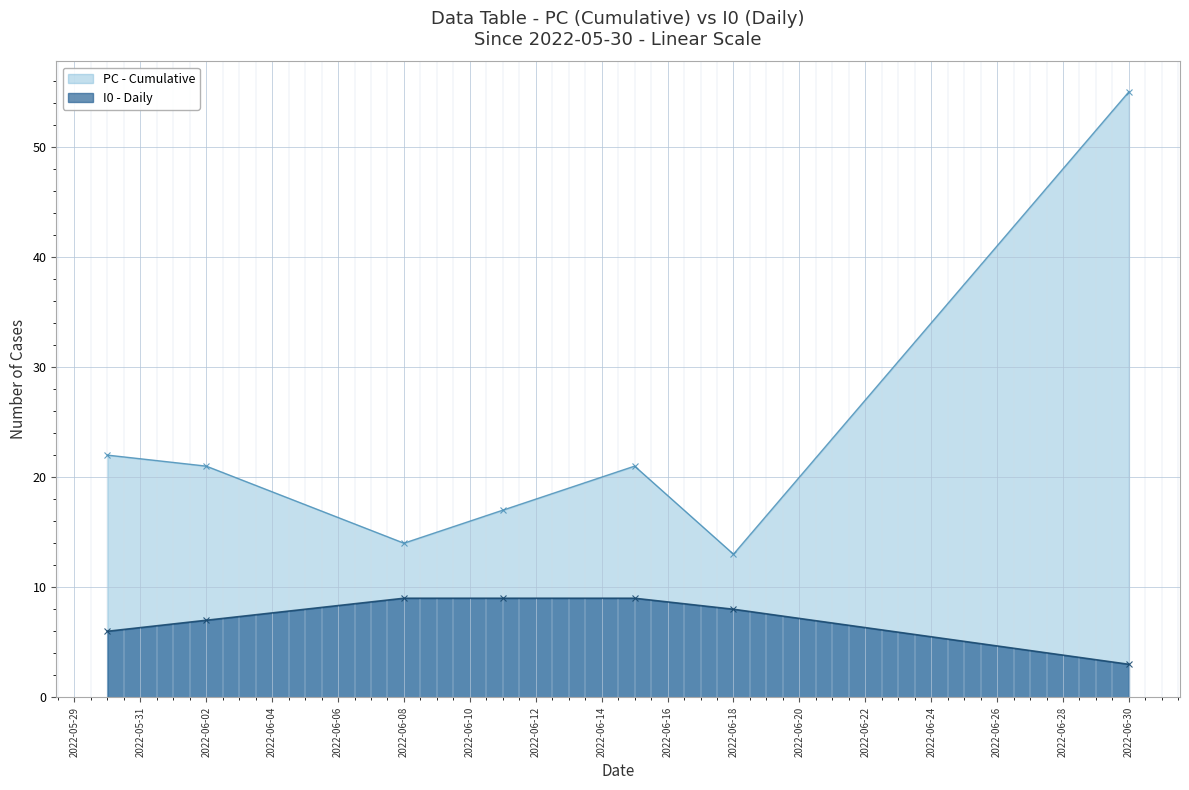

Reading left to right, what are all the values shown in this chart?

PC: 2022-05-30=22	2022-06-02=21	2022-06-08=14	2022-06-11=17	2022-06-15=21	2022-06-18=13	2022-06-30=55
I0: 2022-05-30=6	2022-06-02=7	2022-06-08=9	2022-06-11=9	2022-06-15=9	2022-06-18=8	2022-06-30=3